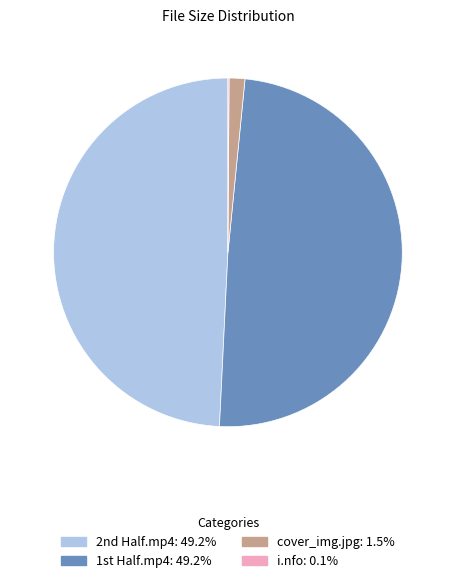

Is there any slice that represents more than half of the pie?

No